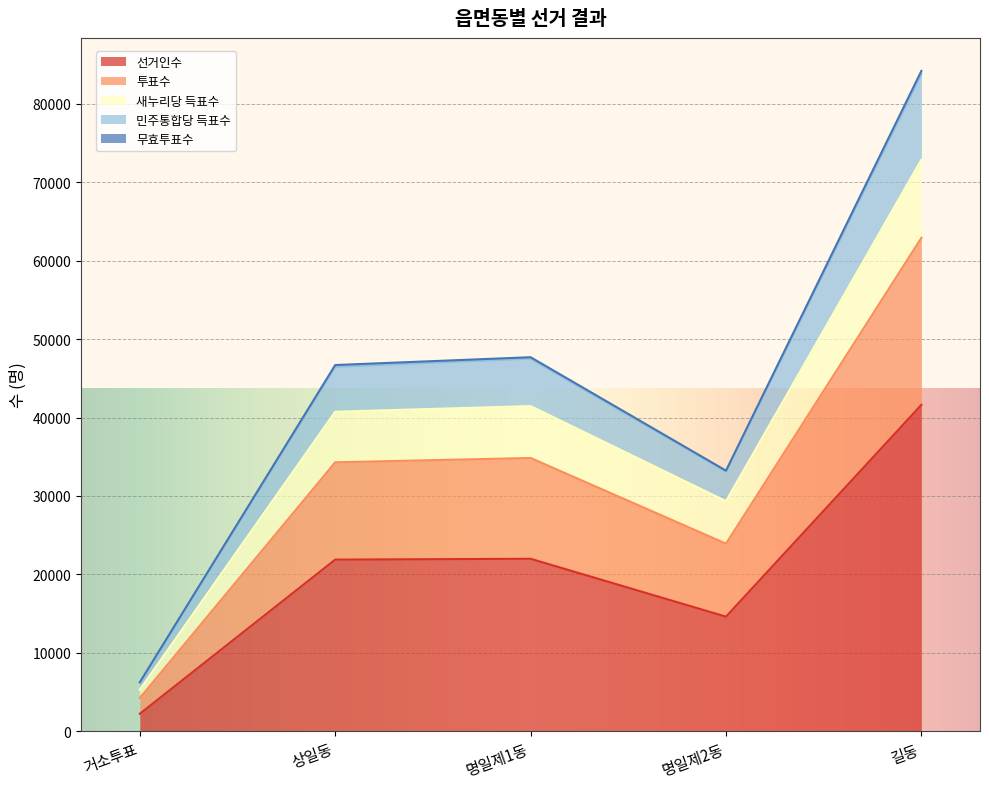

At which label does 선거인수 reach its minimum?

거소투표